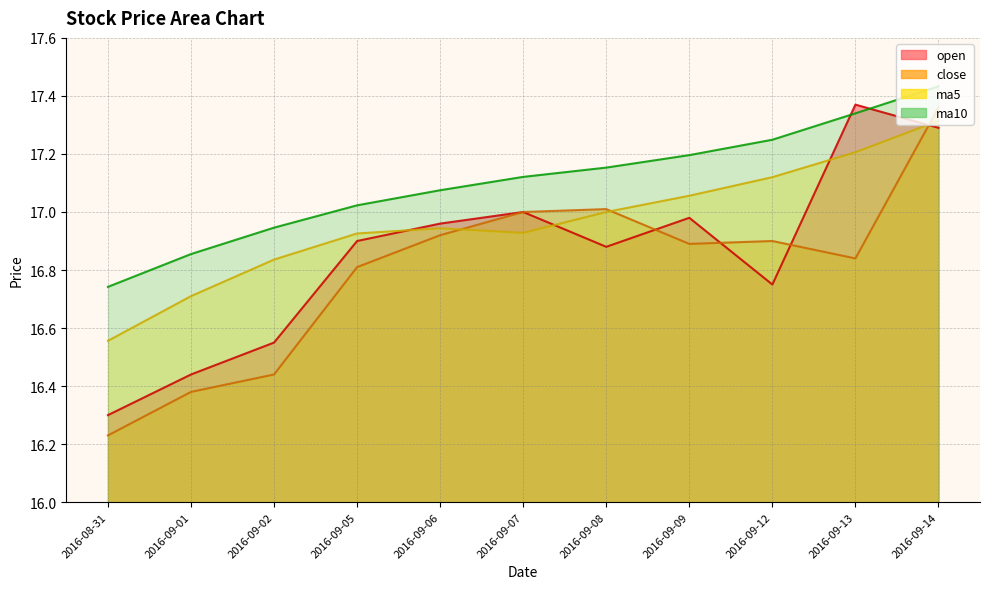

What is the value of the ma5 point at the 6th from the left?

16.9